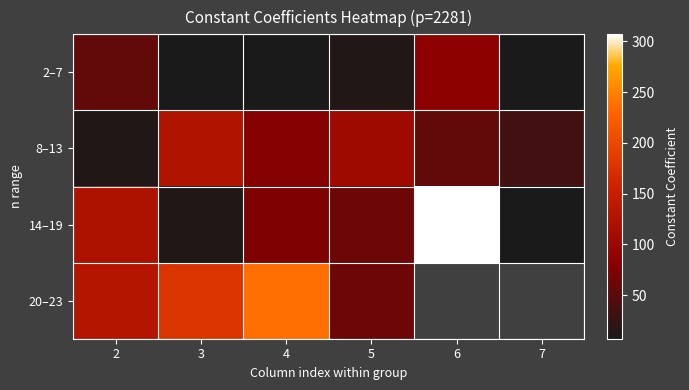

At which category does the chart reach its minimum across all series?

3